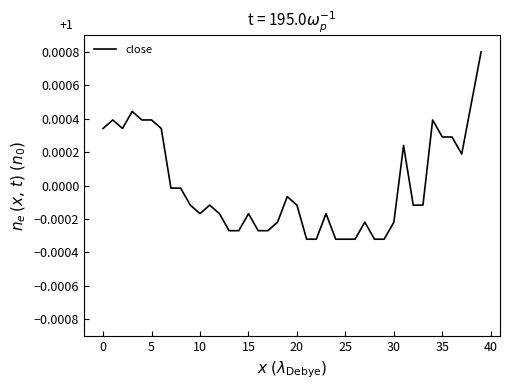

How many values are below zero?

26